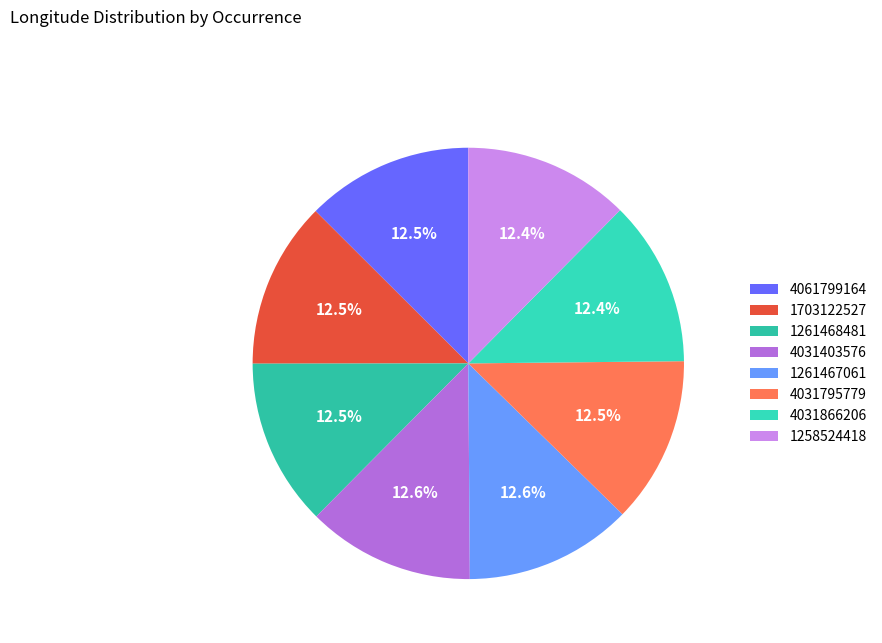

Which slice is the largest?

1261467061